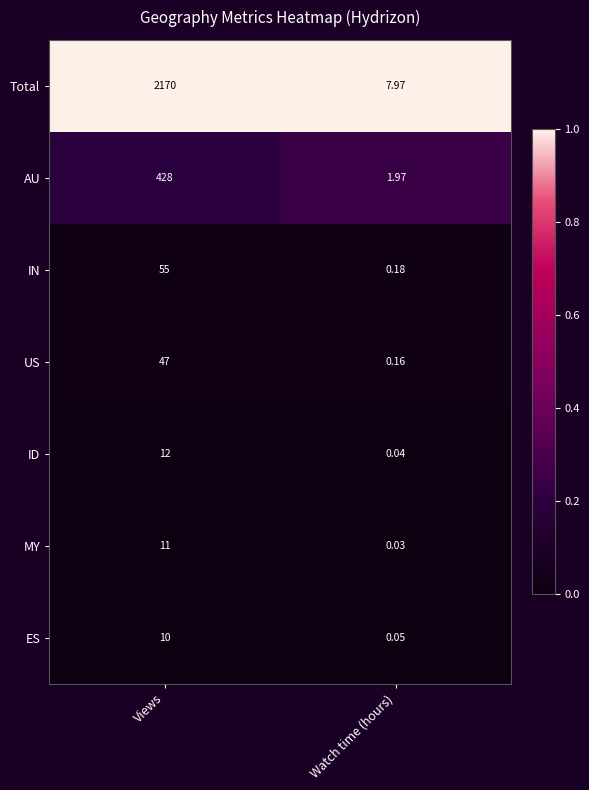

At which label is ES closest to 5?

Watch time (hours)